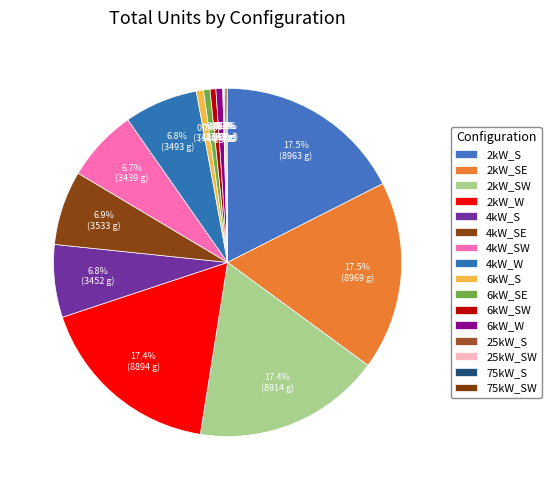

Which category has the smallest portion of the pie?

25kW_S